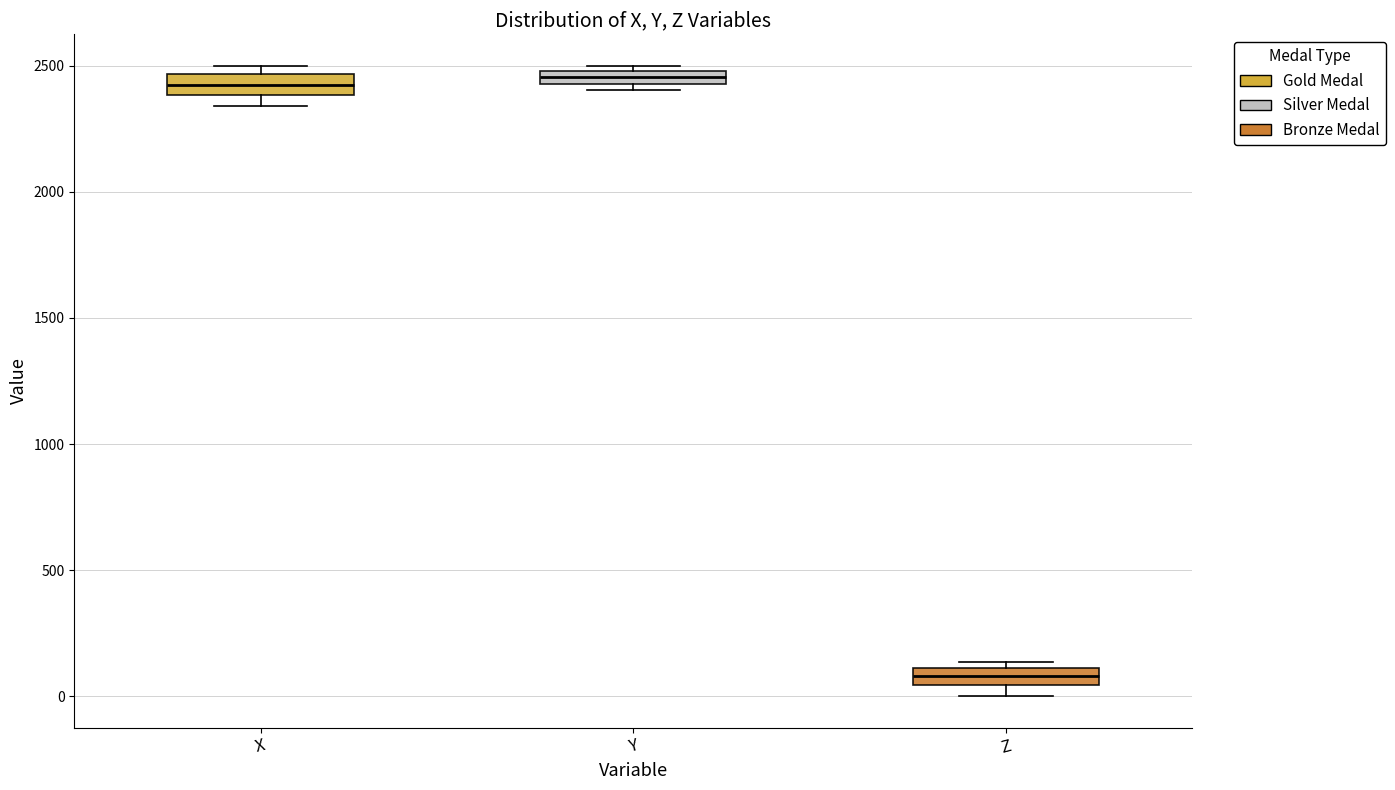

Where is the lower edge of the box for X on the y-axis? The values are not printed on the chart, so give them approximately, as read against the axis.

2400